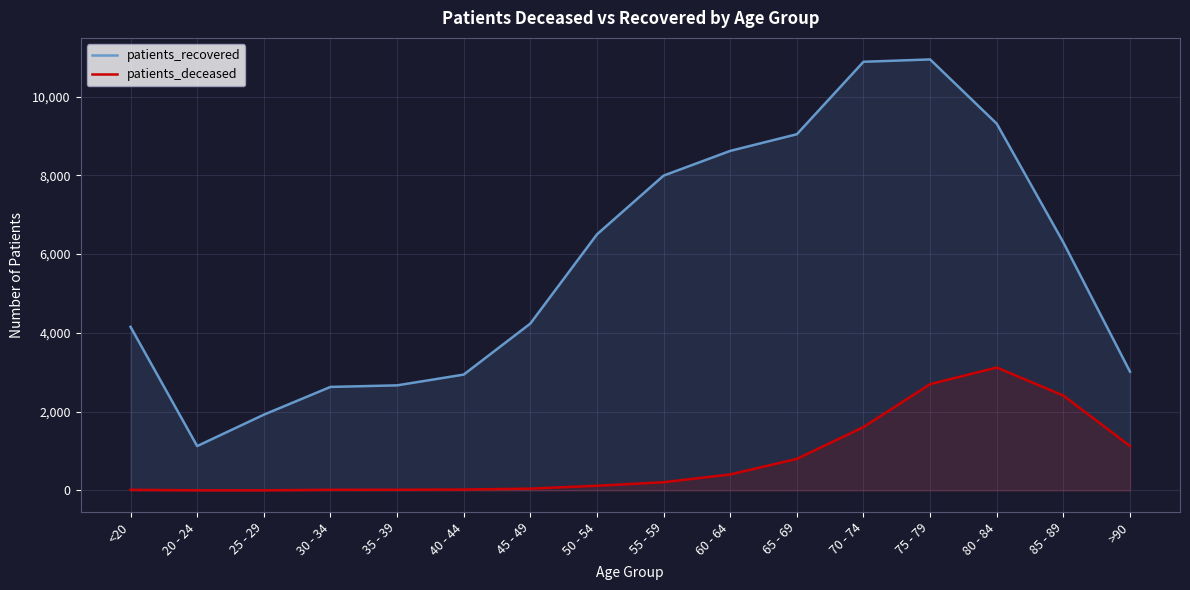

Where does the patients_deceased series first go above 208?

60 - 64